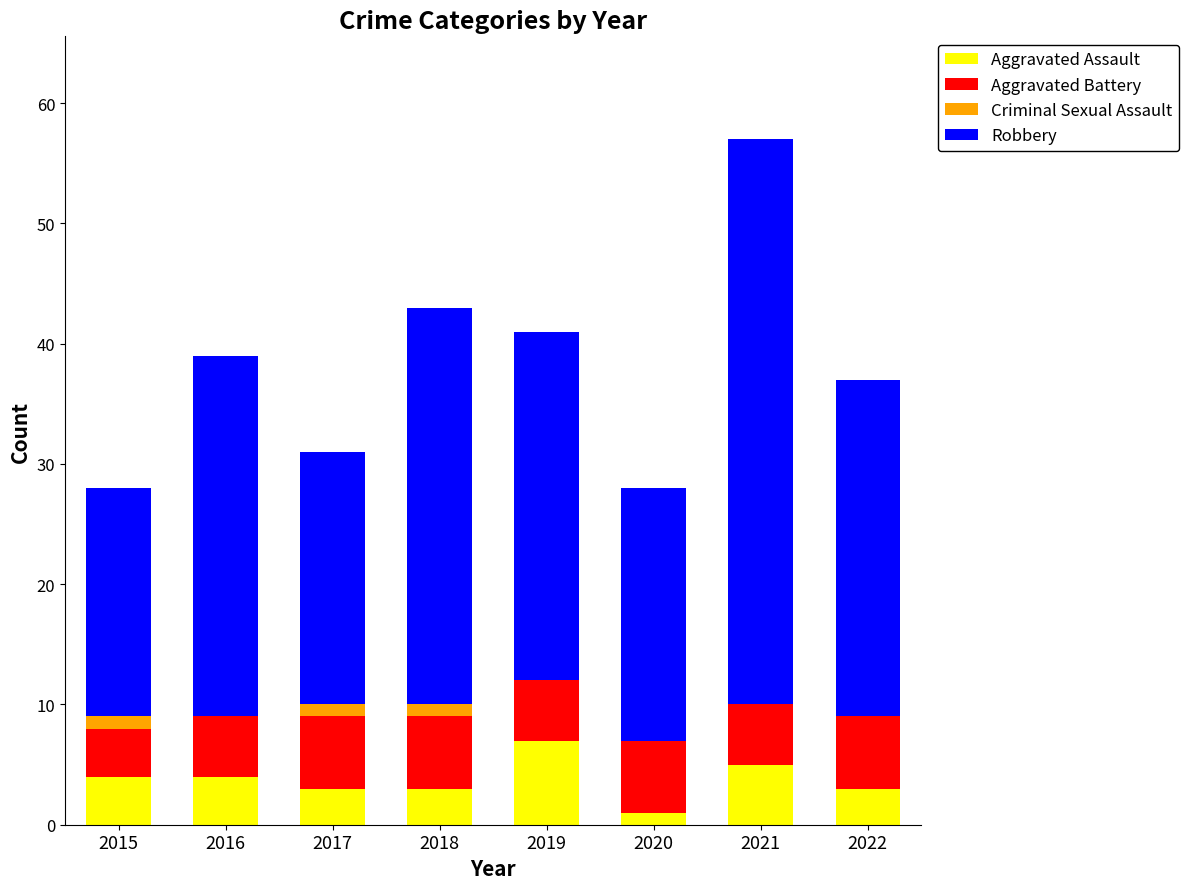

The Aggravated Assault series shows 3 at 2017. True or false?

True